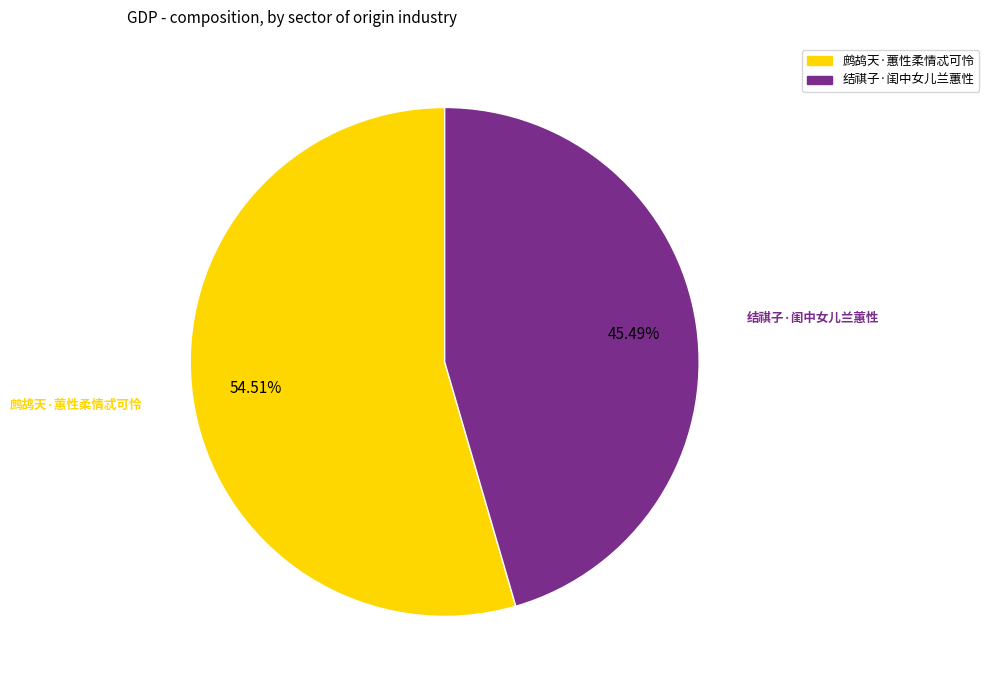

How many slices are in this pie chart?

2